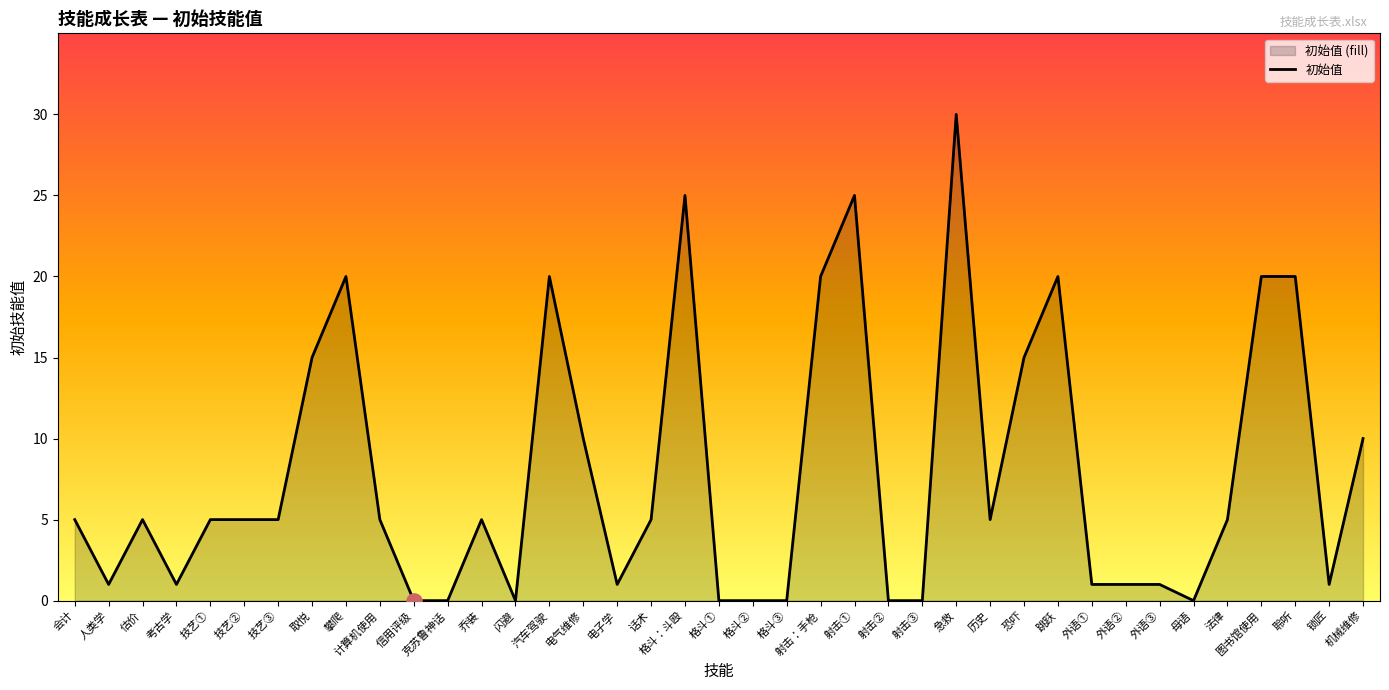

Approximately how many times larger is the value at 考古学 compared to 历史?

0.2